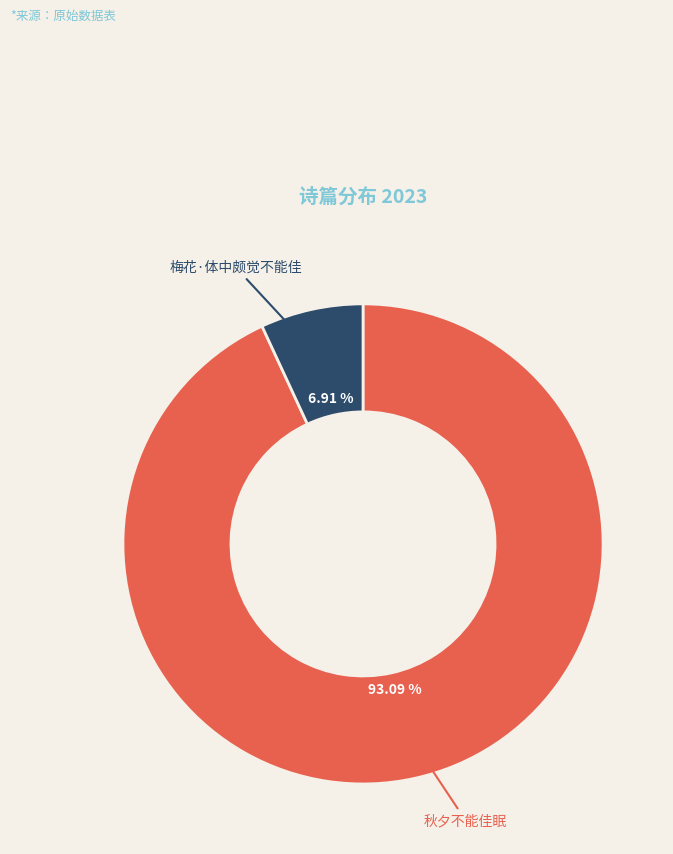

Is there a majority slice in this chart?

Yes